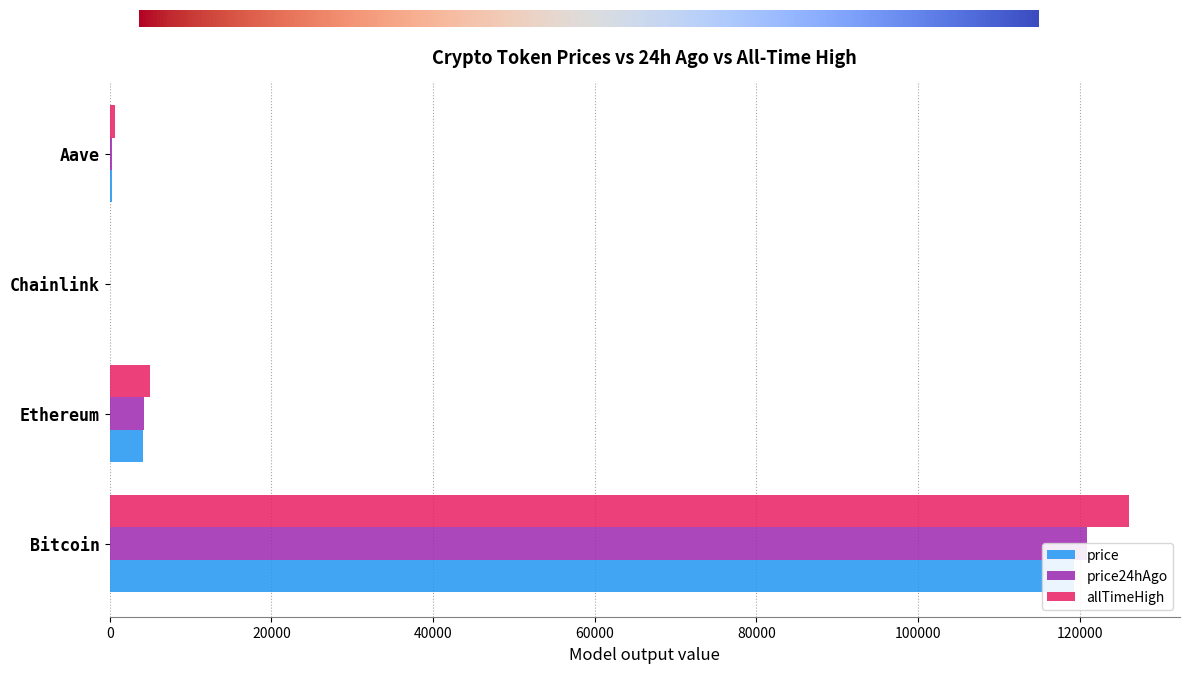

What is the sum of all price values?

123610.6